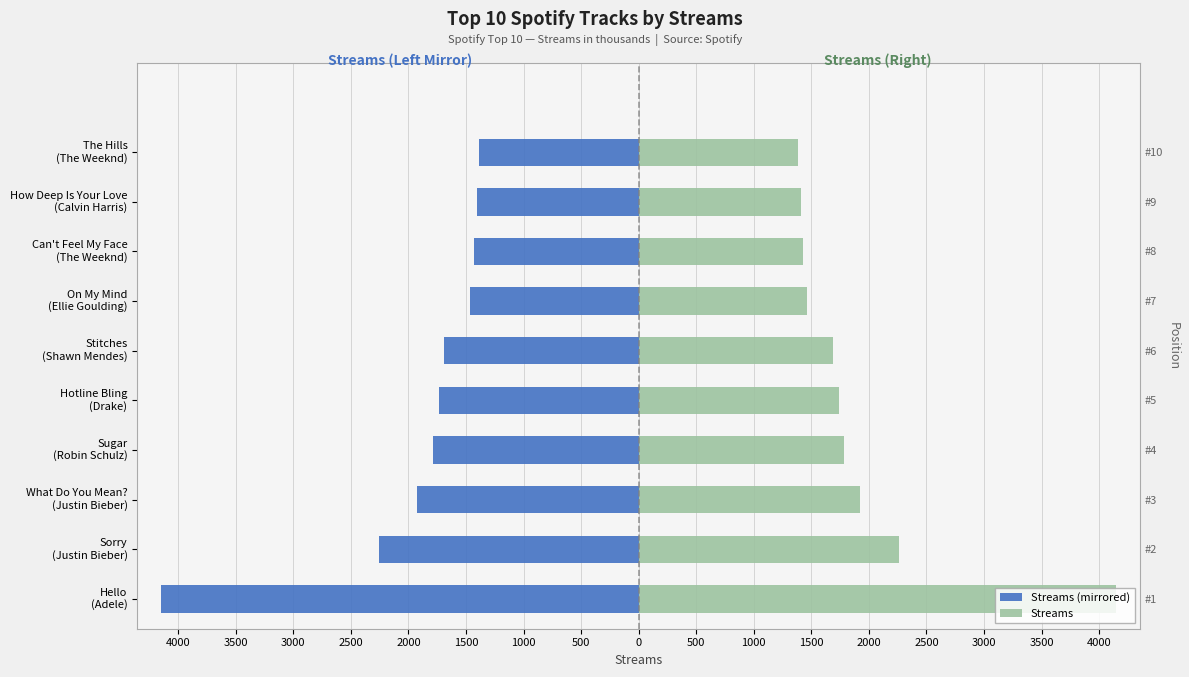

What is the value of the Streams (mirrored) bar at the 10th from the left?

-1384